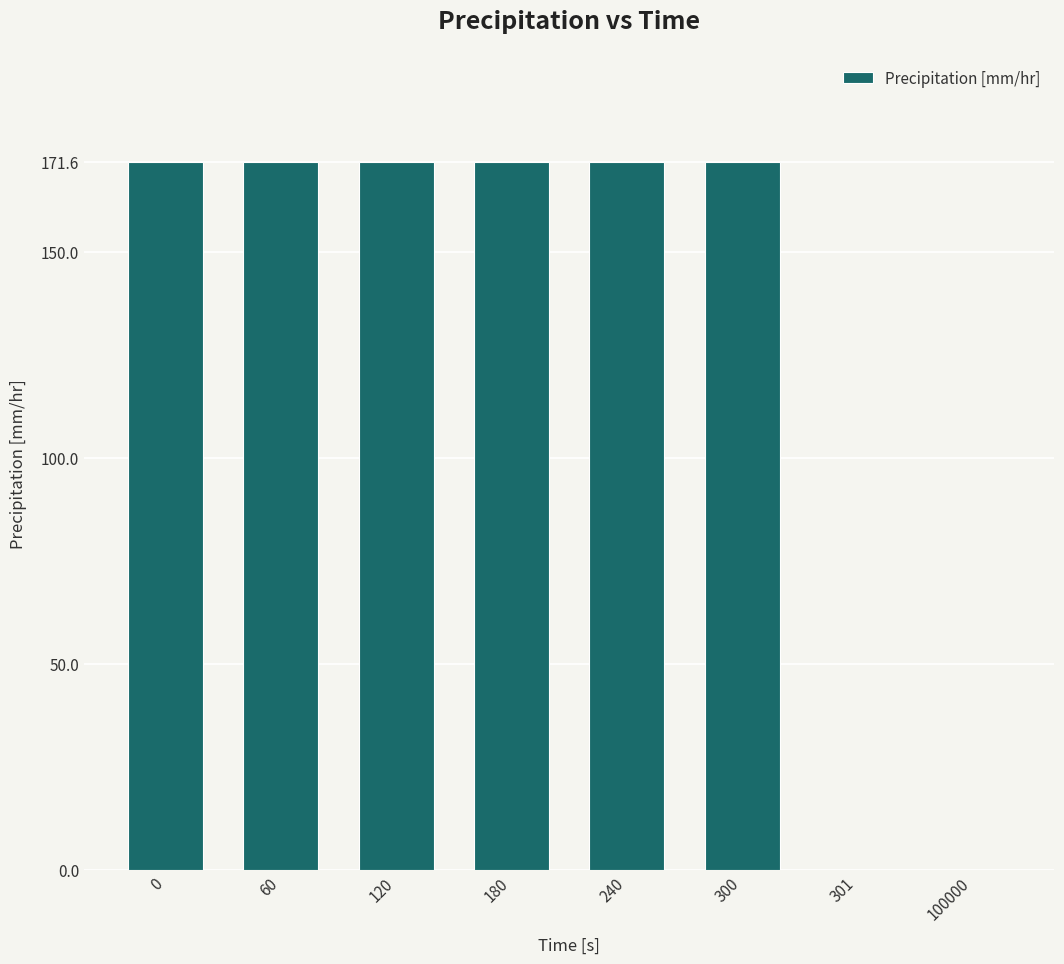

What is the ratio of the value at 0 to the value at 300?

1.0